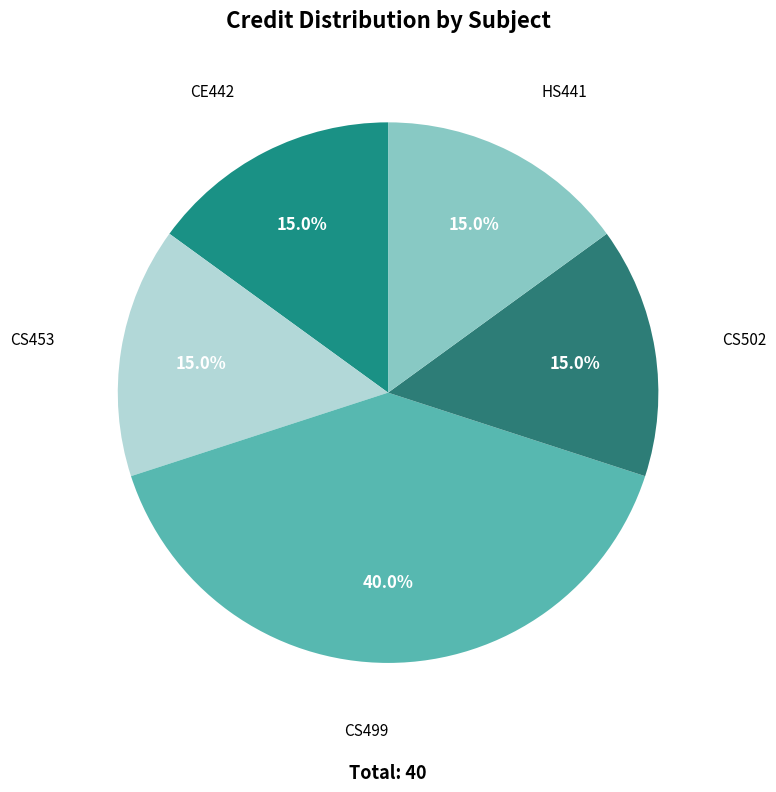

Count the number of slices in the pie.

5